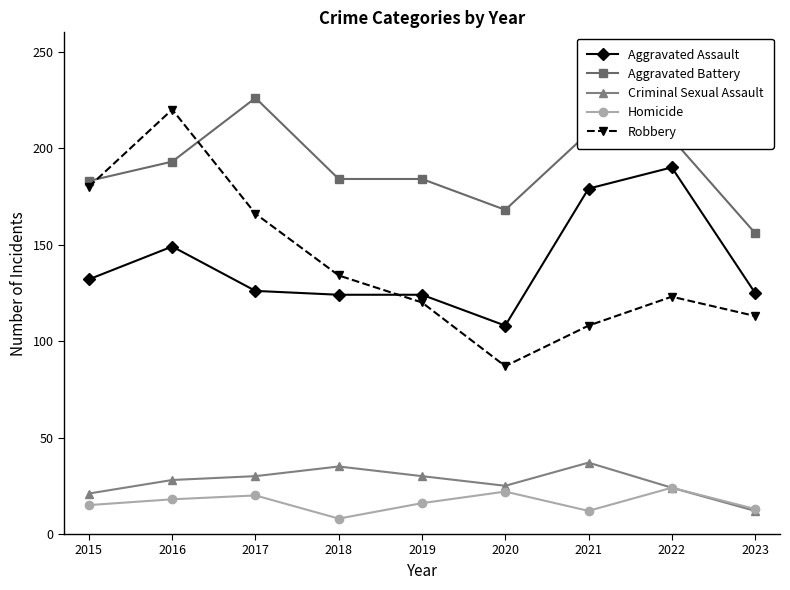

What is the highest value of the Robbery series?

220